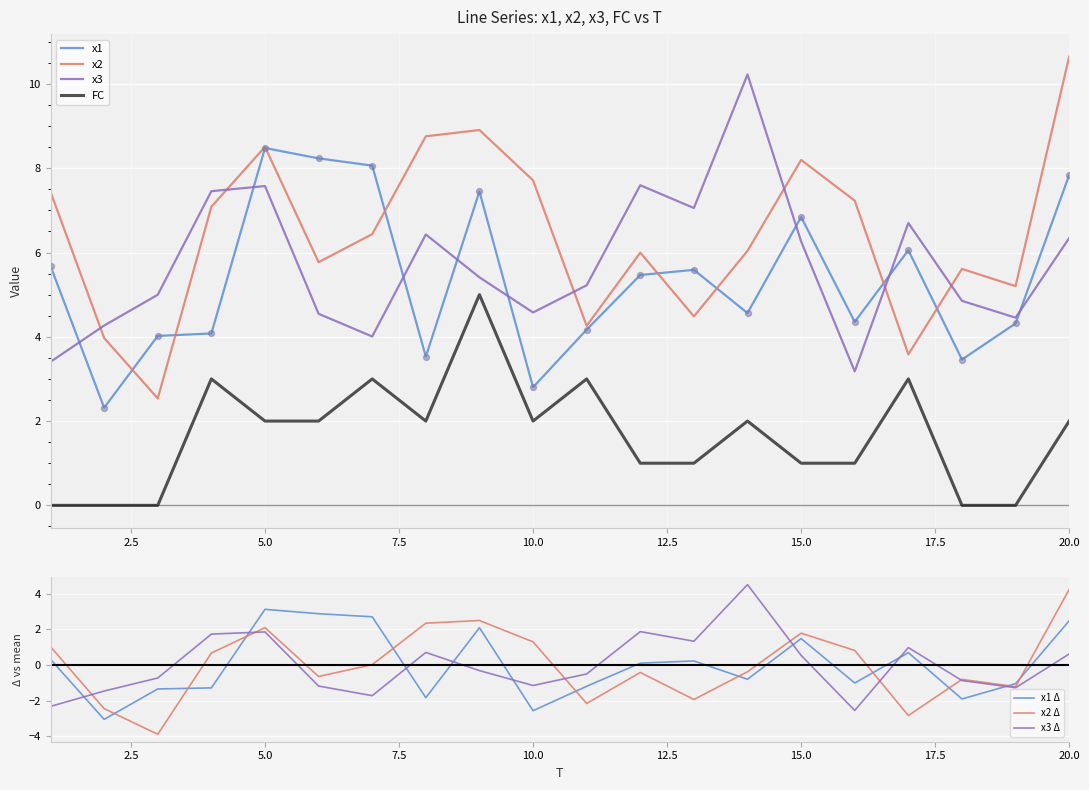

At which category is the sum across all series the highest?

20